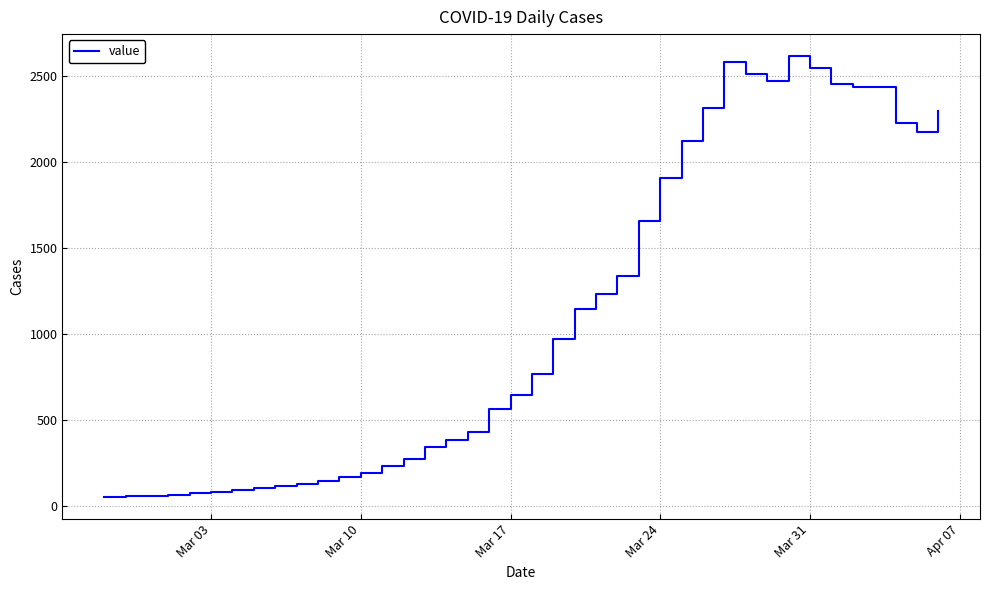

What is the difference between the maximum and minimum values?

2566